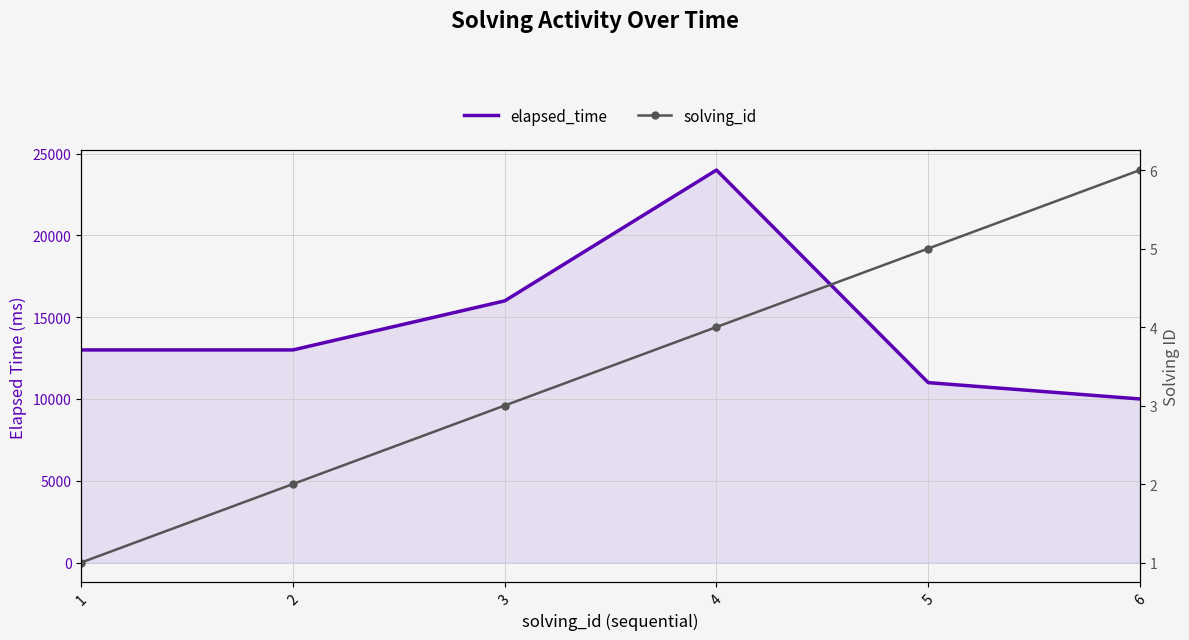

True or false: elapsed_time has more than 0 points higher than both neighbors.

True